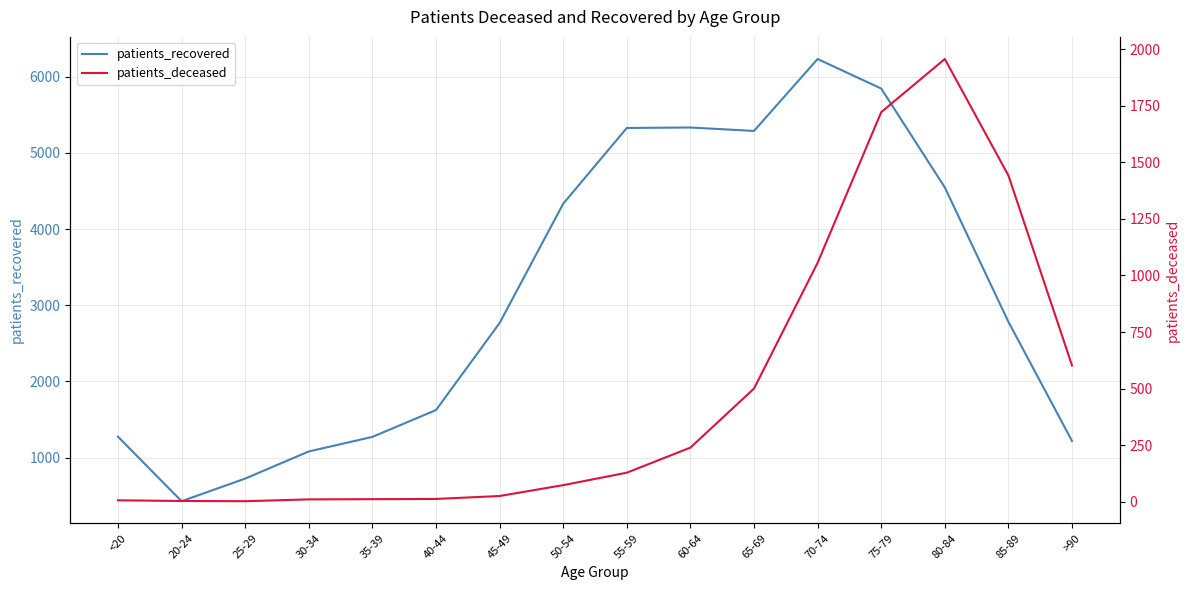

What is the value of the patients_recovered point at the 1st from the left?

1275